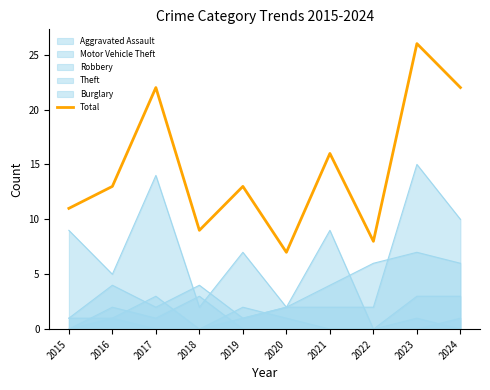

What is the average value?

15